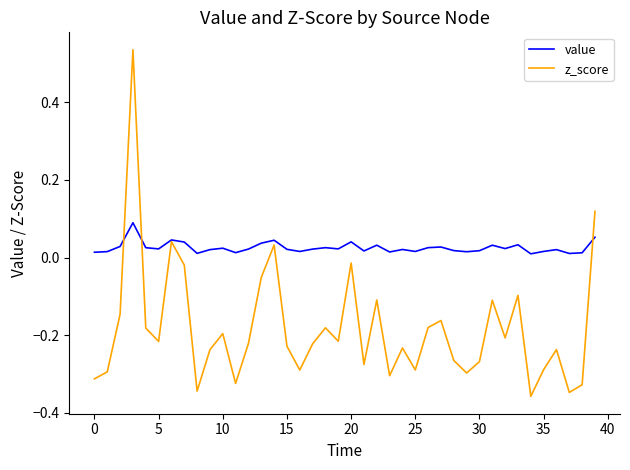

Rank the series by their average value, from lowest to highest.

z_score, value